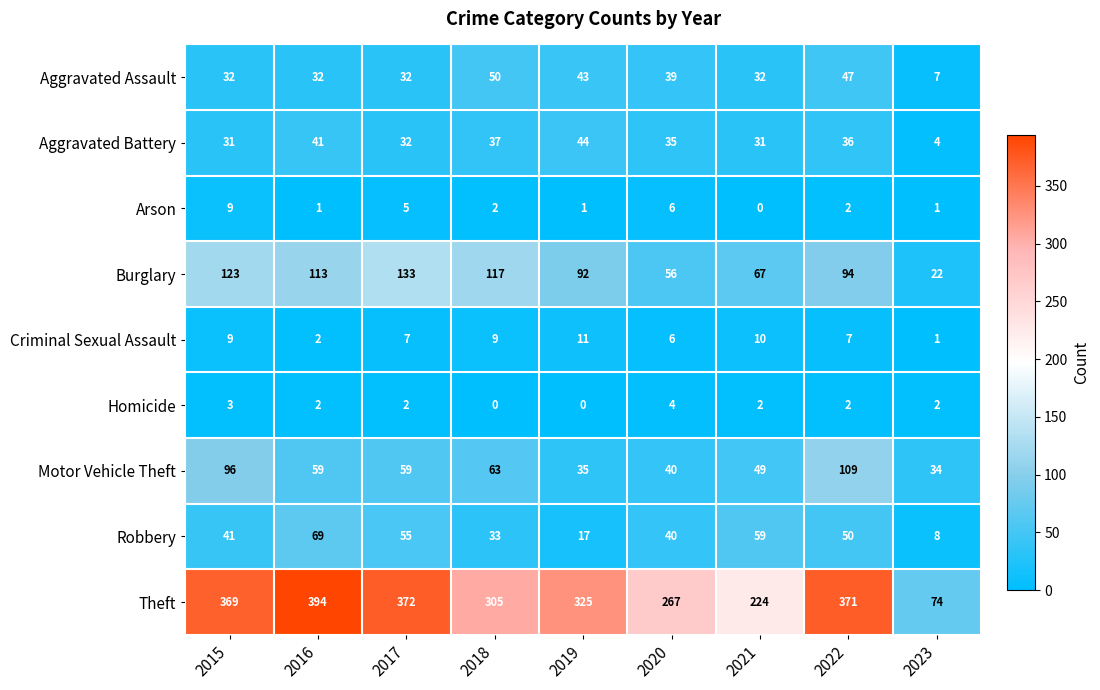

True or false: Homicide has a value of 4 at 2020.

True